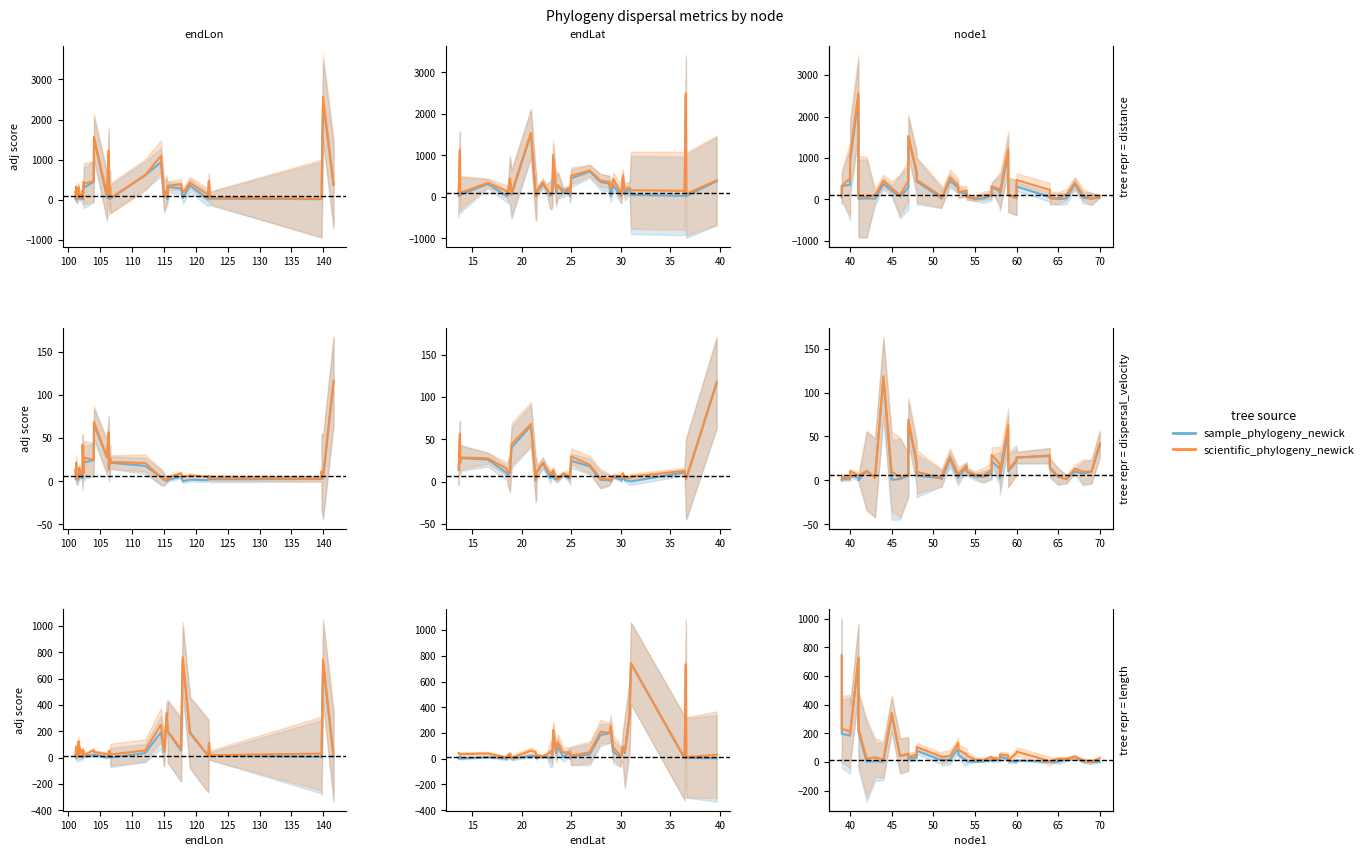

Between 145 and 35, which series saw the biggest shift?

sample_phylogeny_newick